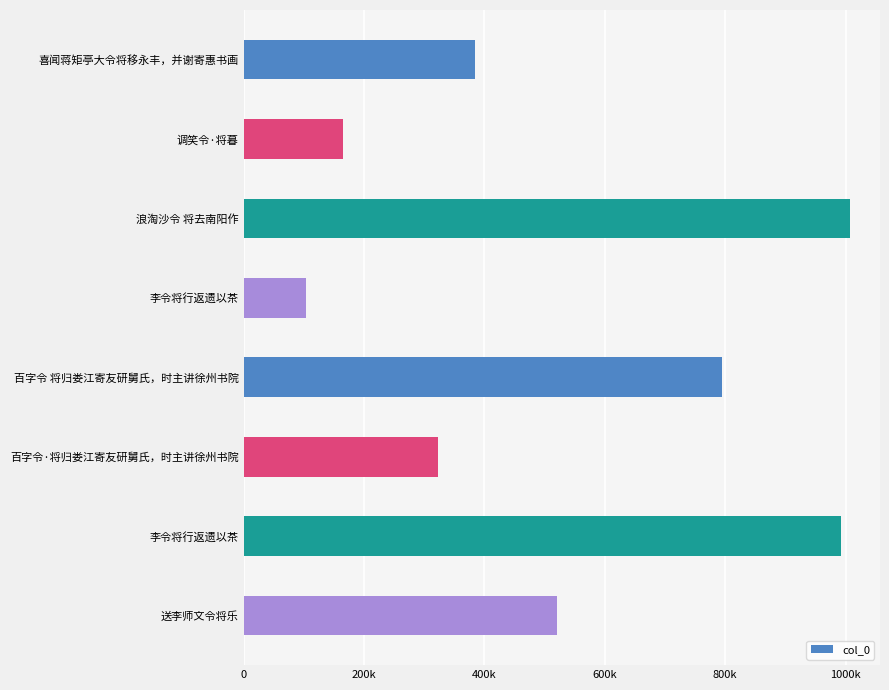

Does the chart contain stacked bars?

No